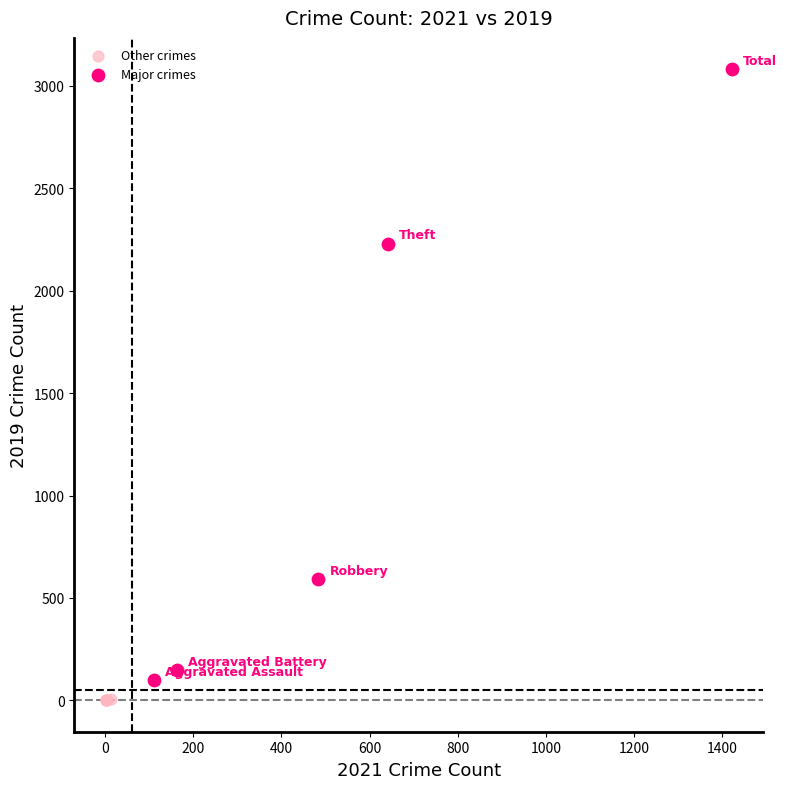

Which series contains the lowest Y value?

Other crimes